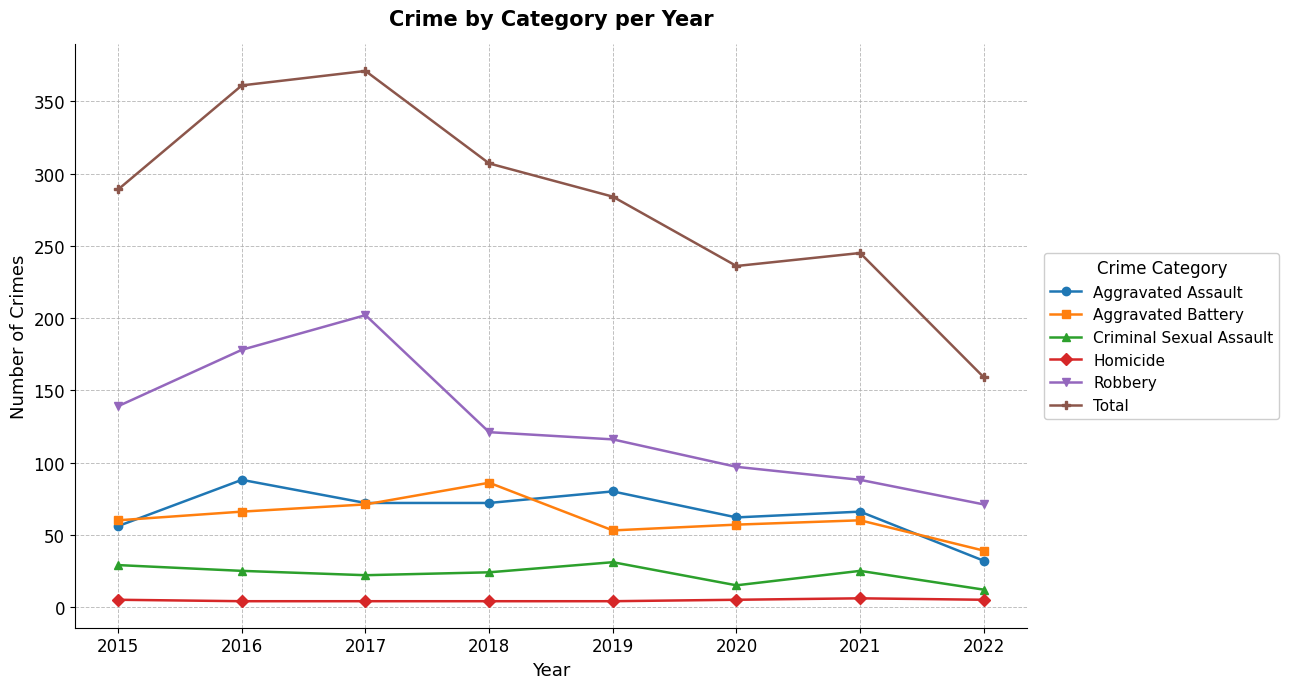

True or false: Total has a value of 586 at 2017.

False